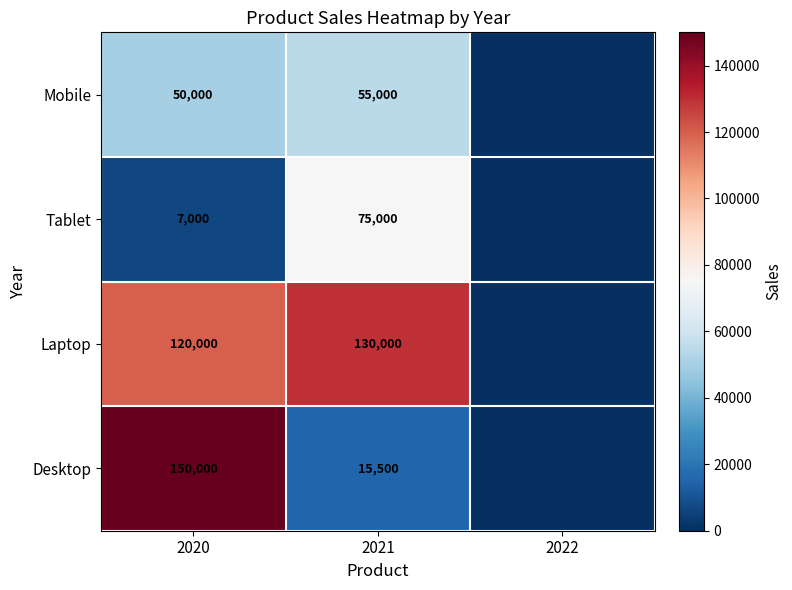

What is the difference between the Desktop values at 2021 and 2020?

134500